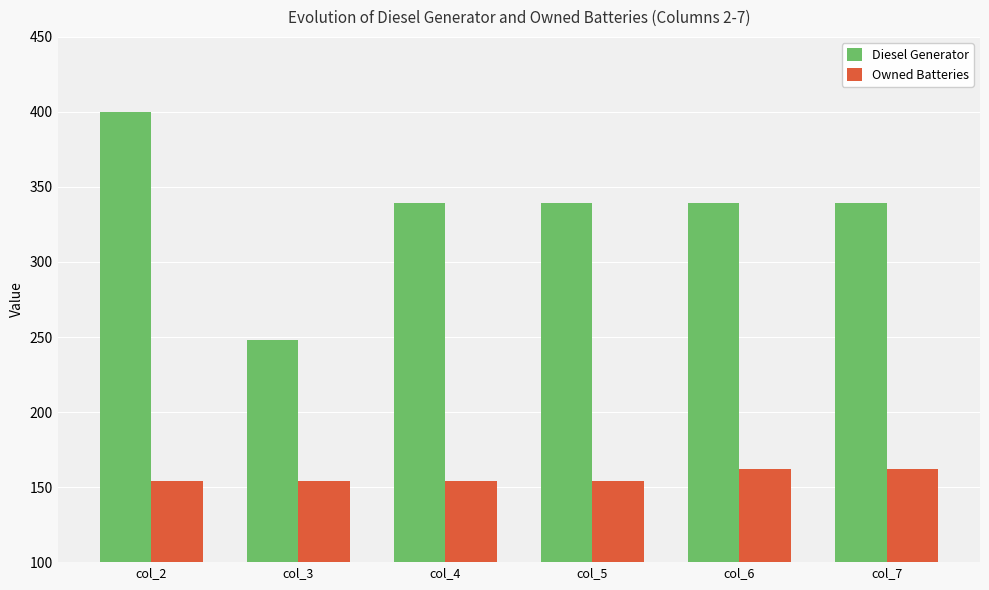

Does the chart contain any negative values?

No